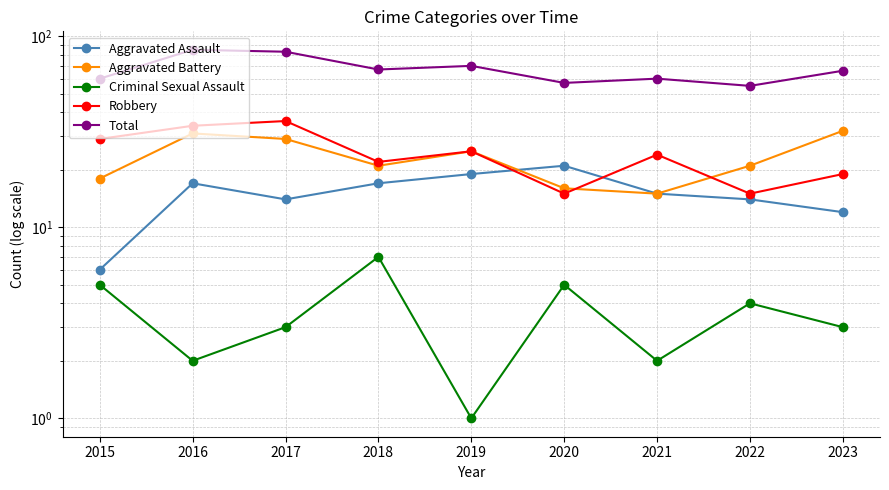

Is it true that Robbery equals 39 at 2019?

False